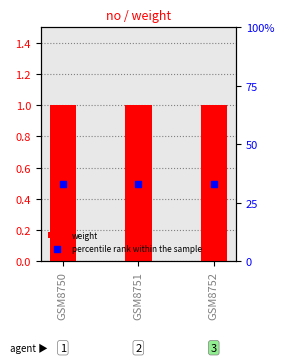

Is the value of percentile rank within the sample at GSM8750 greater than the value of weight at GSM8750?

Yes